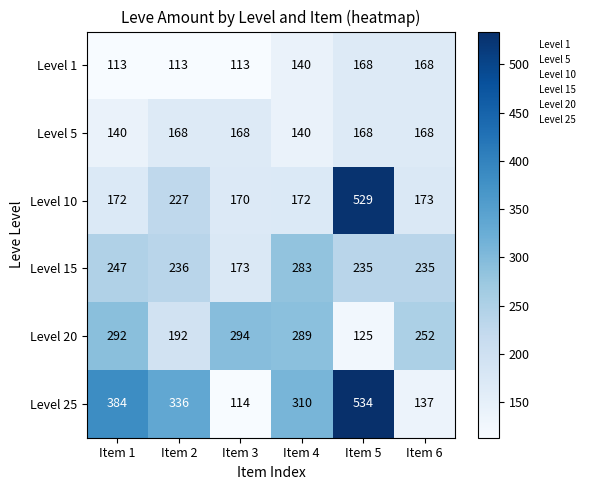

How many categories are shown in the chart?

6